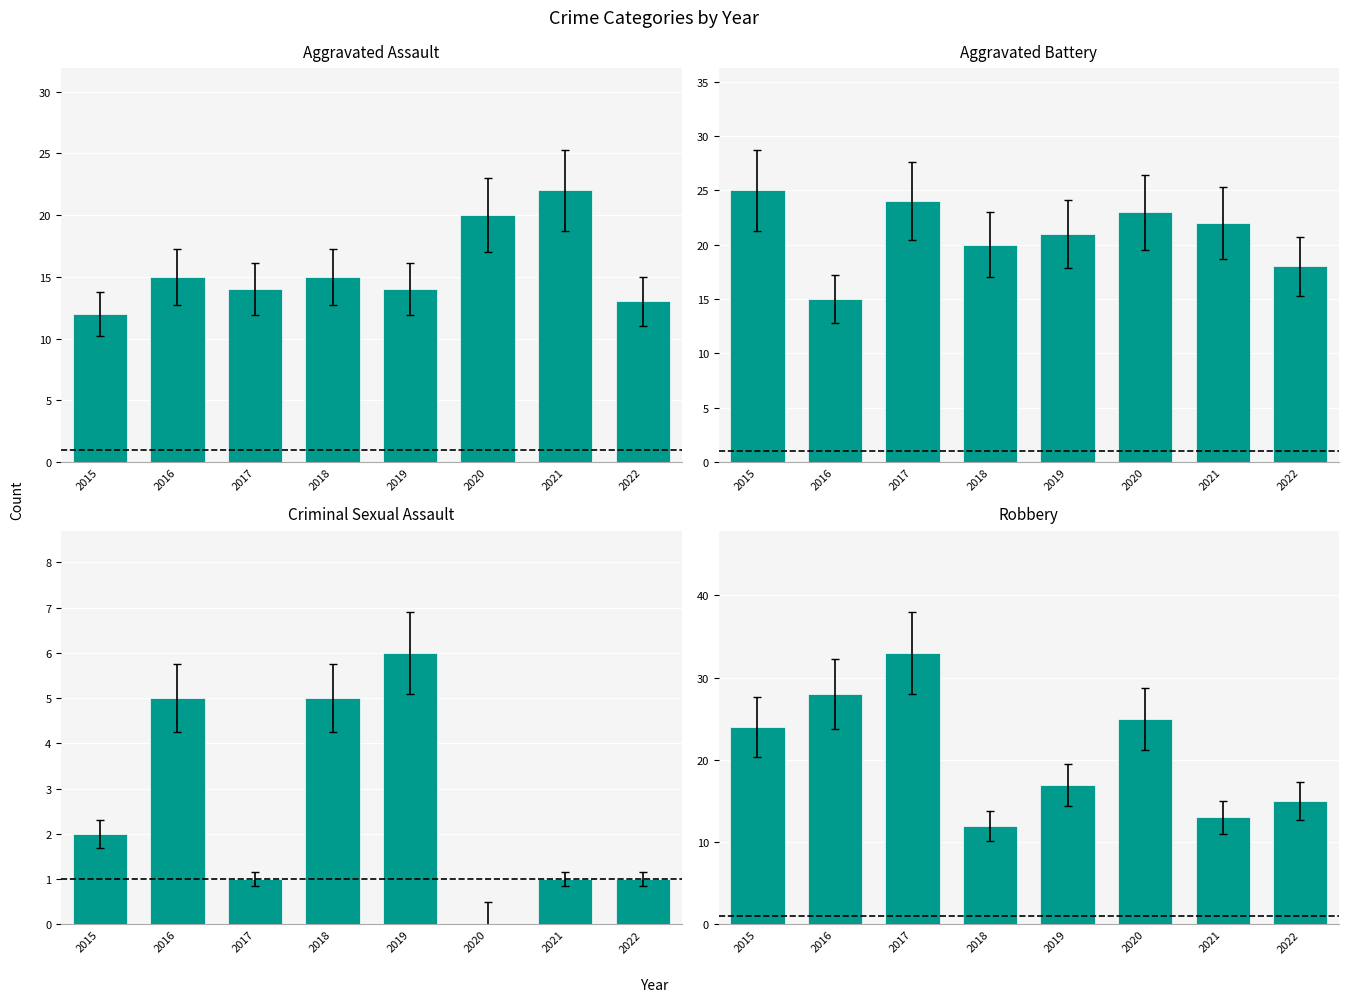

What is the difference between the maximum and minimum values in the Criminal Sexual Assault series?

6